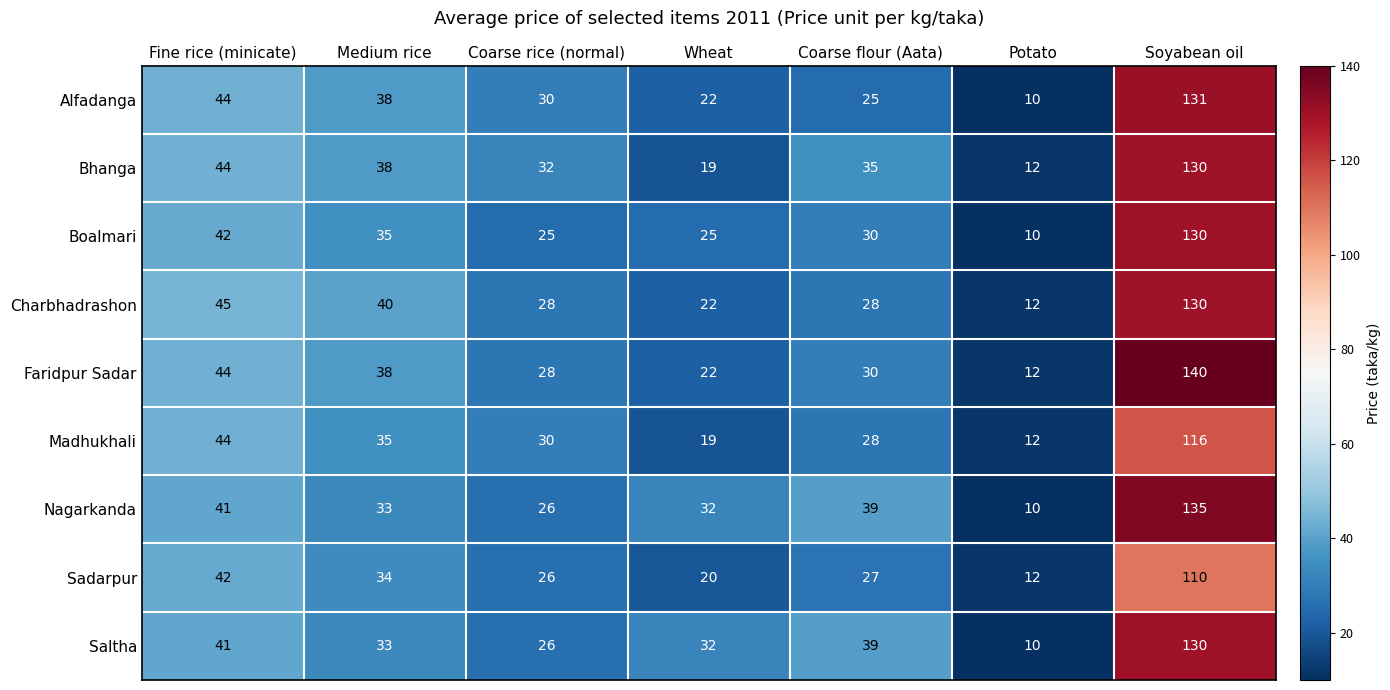

How many categories are shown in the chart?

7